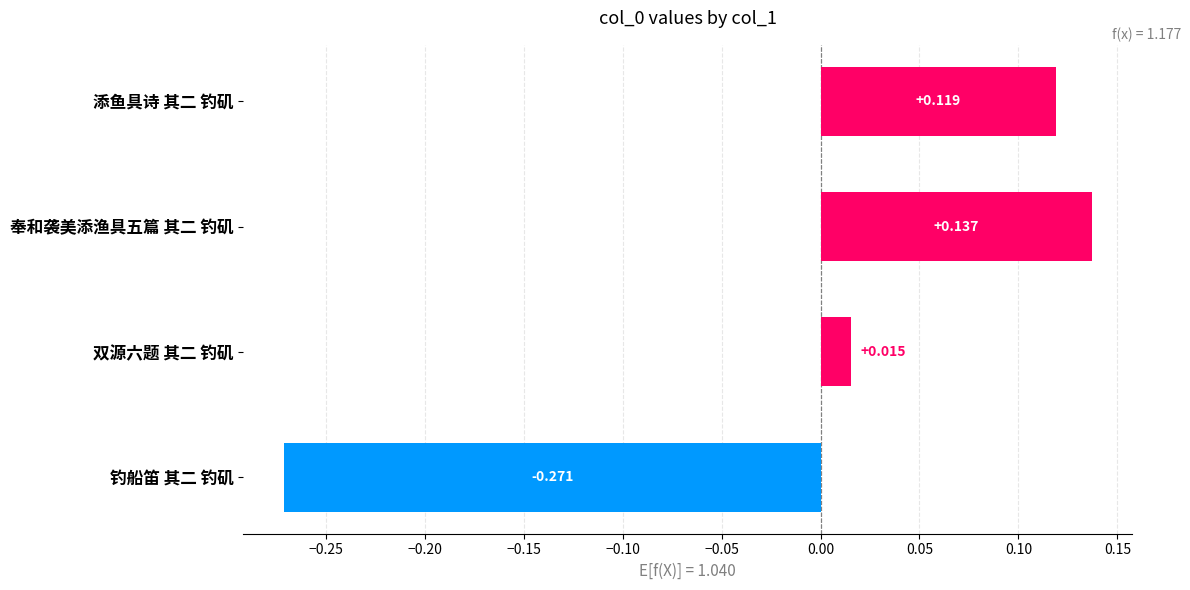

Rank the categories by value from highest to lowest.

奉和袭美添渔具五篇 其二 钓矶, 添鱼具诗 其二 钓矶, 双源六题 其二 钓矶, 钓船笛 其二 钓矶